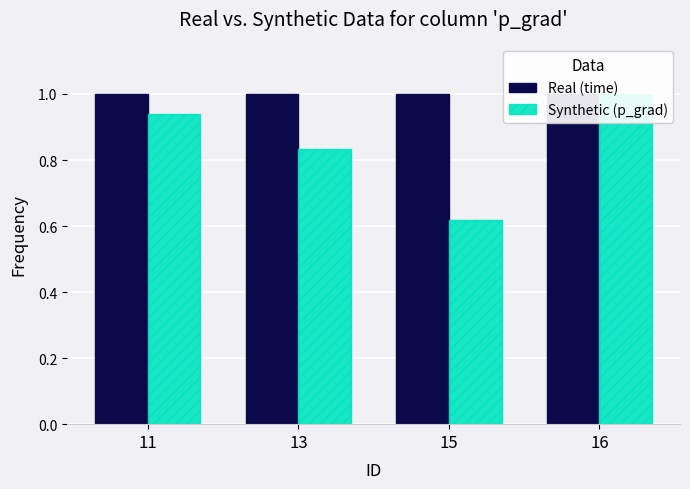

At how many categories does at least one series exceed 0?

4